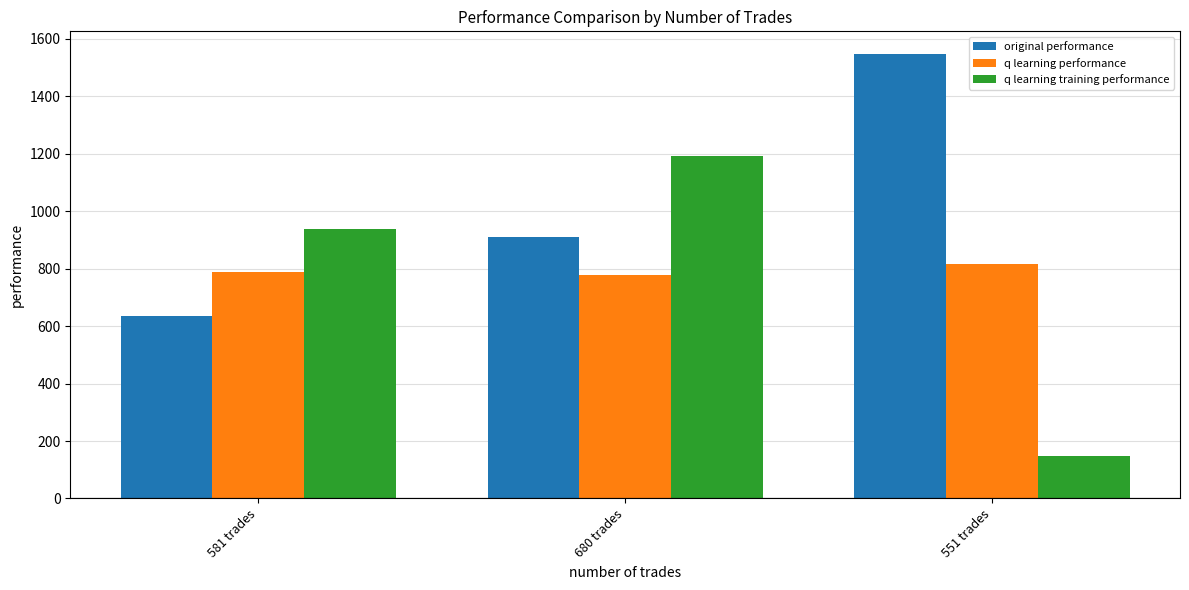

Which series has the largest total across all categories?

original performance